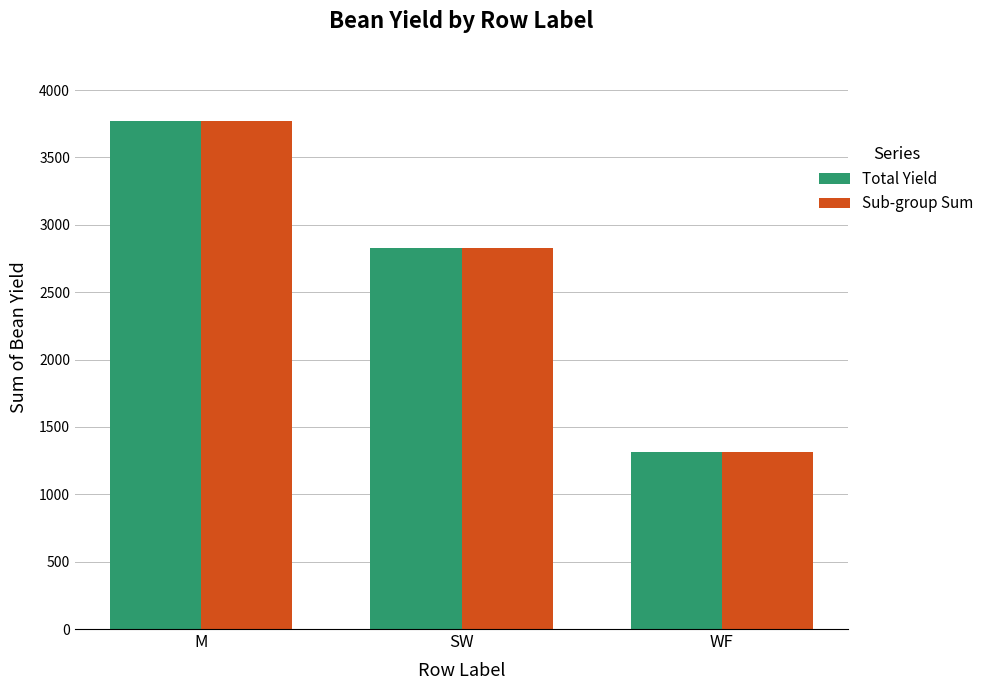

What are all the series names shown in the legend?

Total Yield, Sub-group Sum